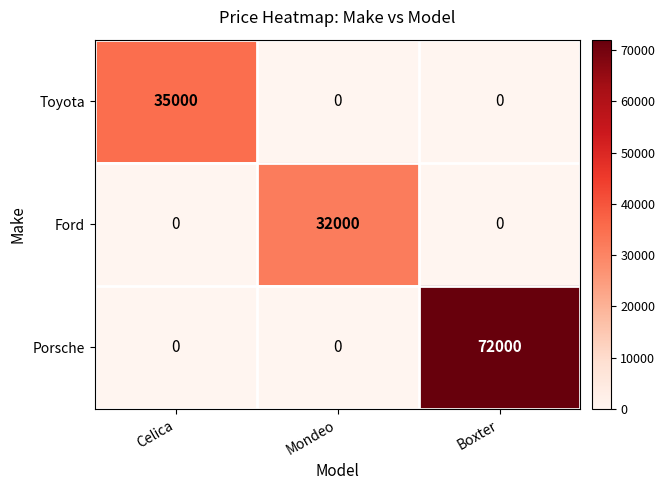

Rank the series by their maximum value, from highest to lowest.

Porsche, Toyota, Ford